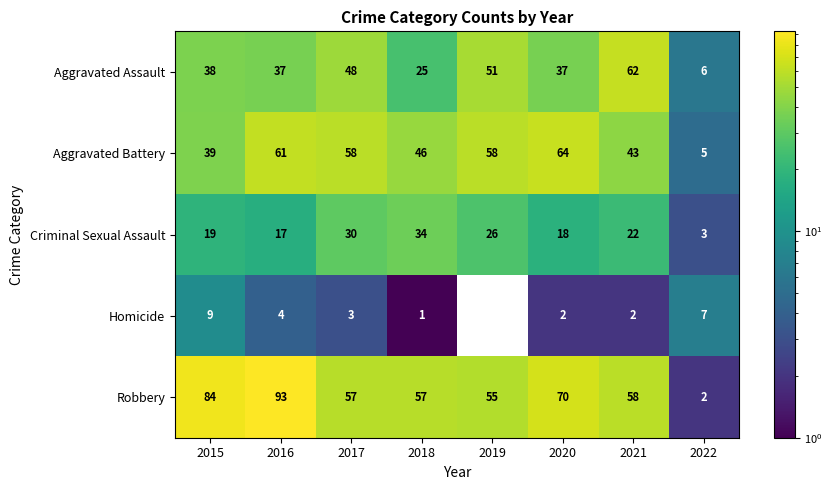

At which label is Homicide closest to 5?

2016